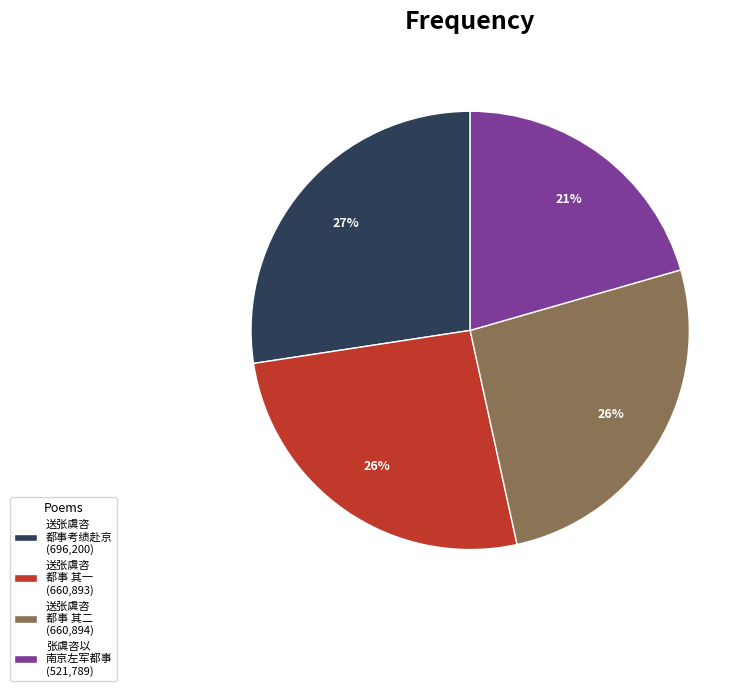

The 送张虞咨 都事 其二 (660,894) slice represents 33% of the pie. True or false?

False